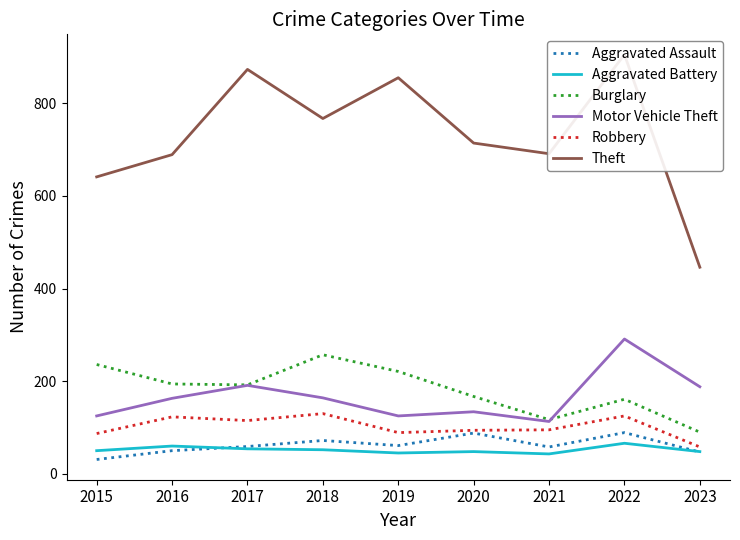

What is the average value of the Robbery series?

102